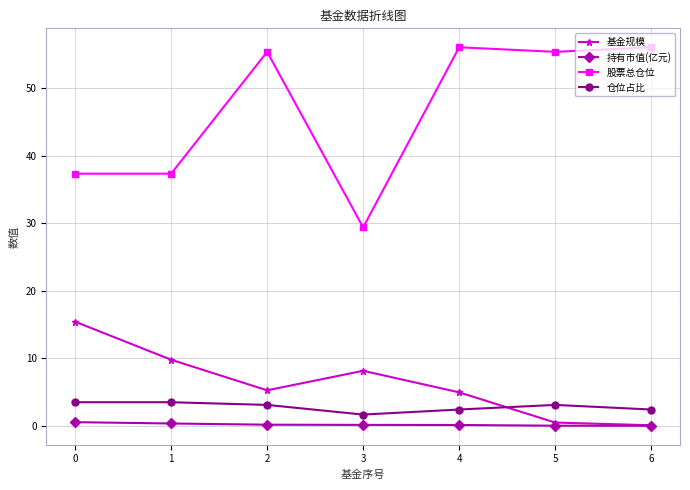

After their last crossing, which series has the higher values: 仓位占比 or 基金规模?

仓位占比